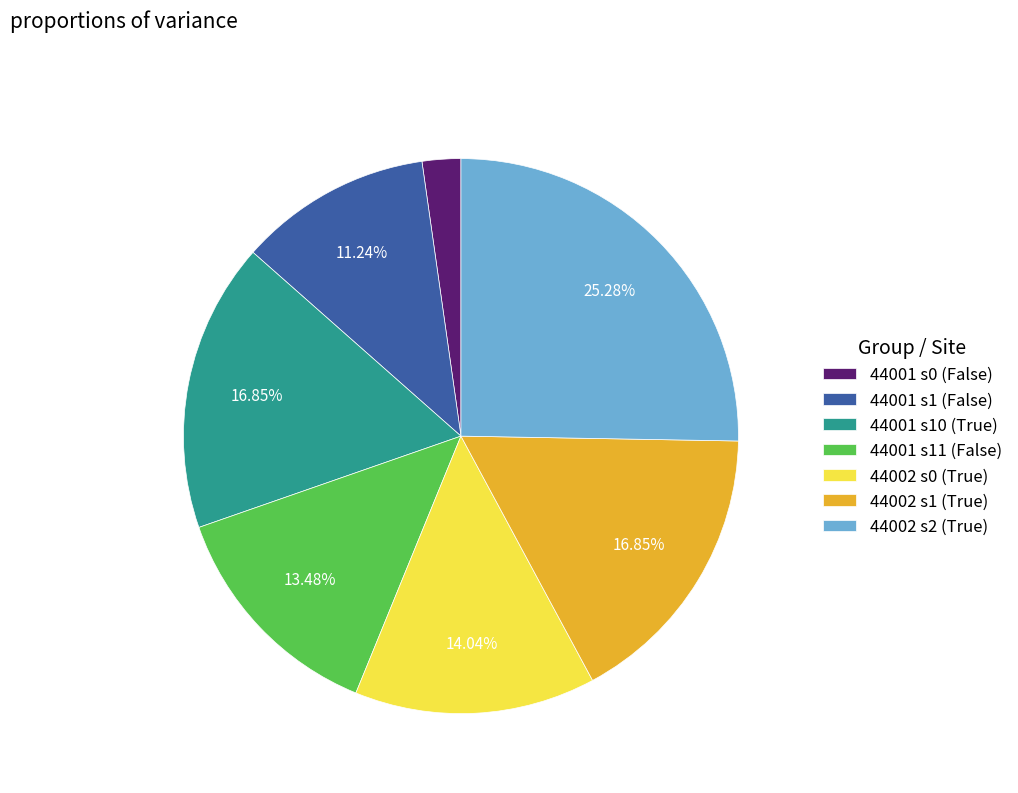

What is the ratio of the value at 44001 s11 (False) to the value at 44001 s0 (False)?

6.0